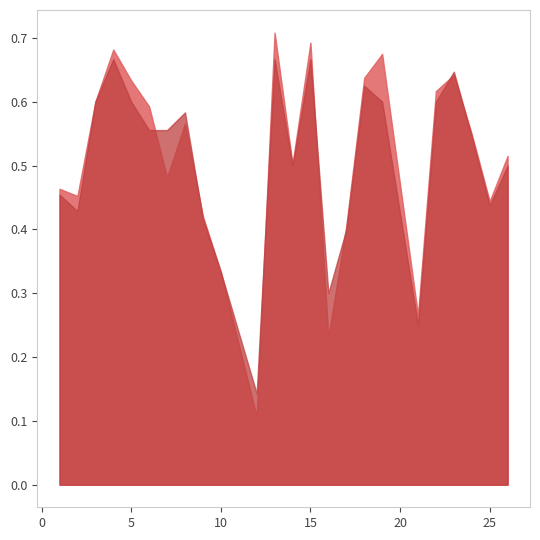

In accuracy, how many points are higher than both neighbors (excluding endpoints)?

6